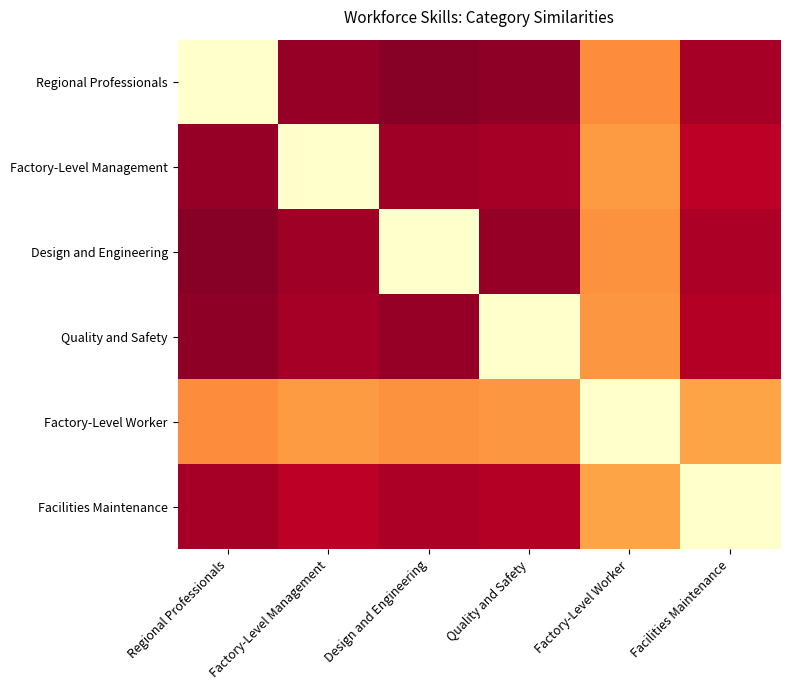

How many distinct data groups are displayed?

6